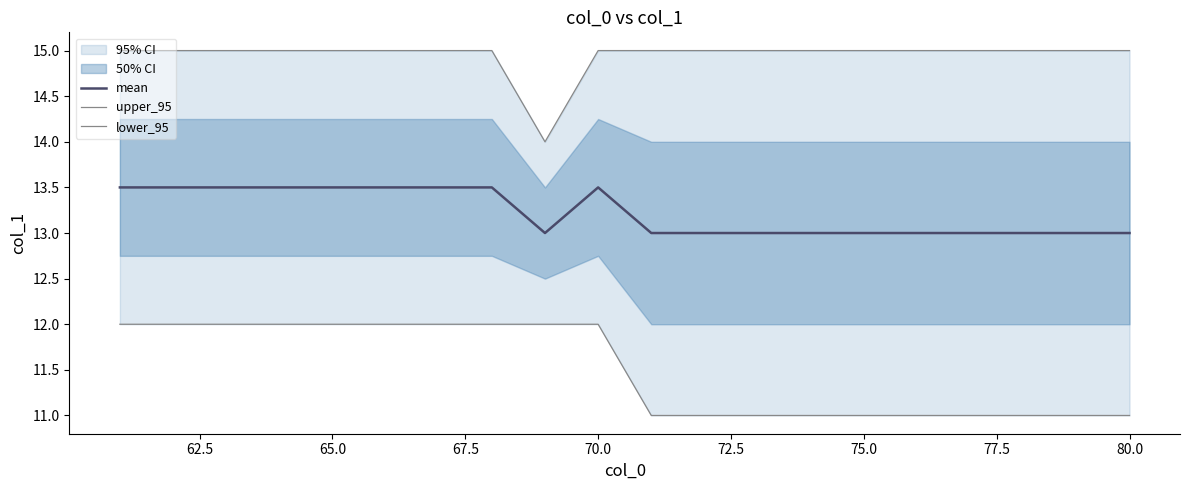

True or false: lower_95 has more than 2 interior local peaks.

False